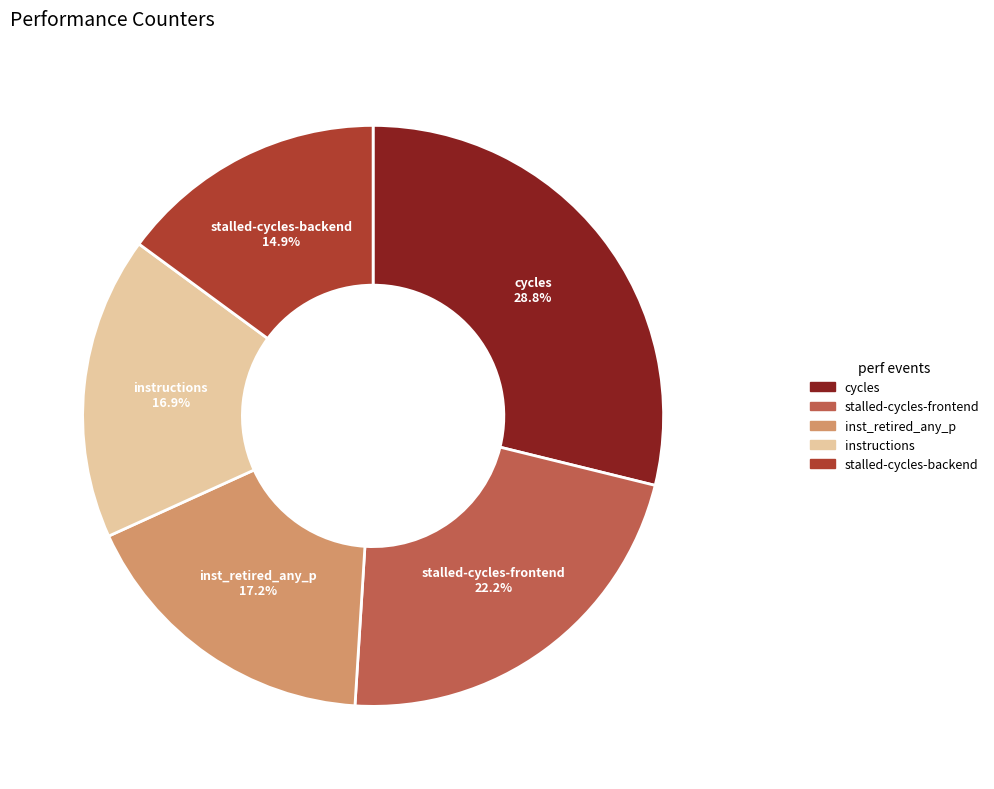

To the nearest percent, what is the average slice percentage?

20%